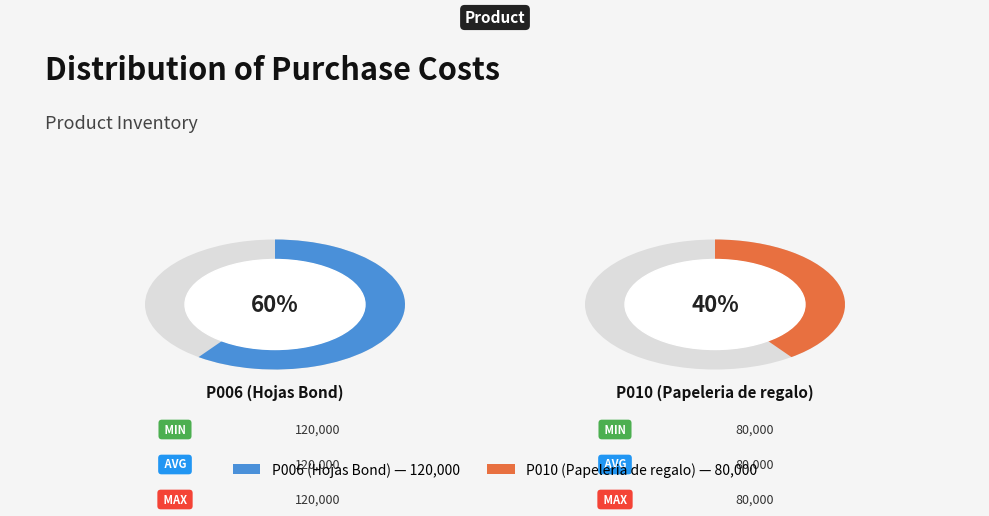

Is it true that P010 (Papeleria de regalo) is 31% of the pie?

False